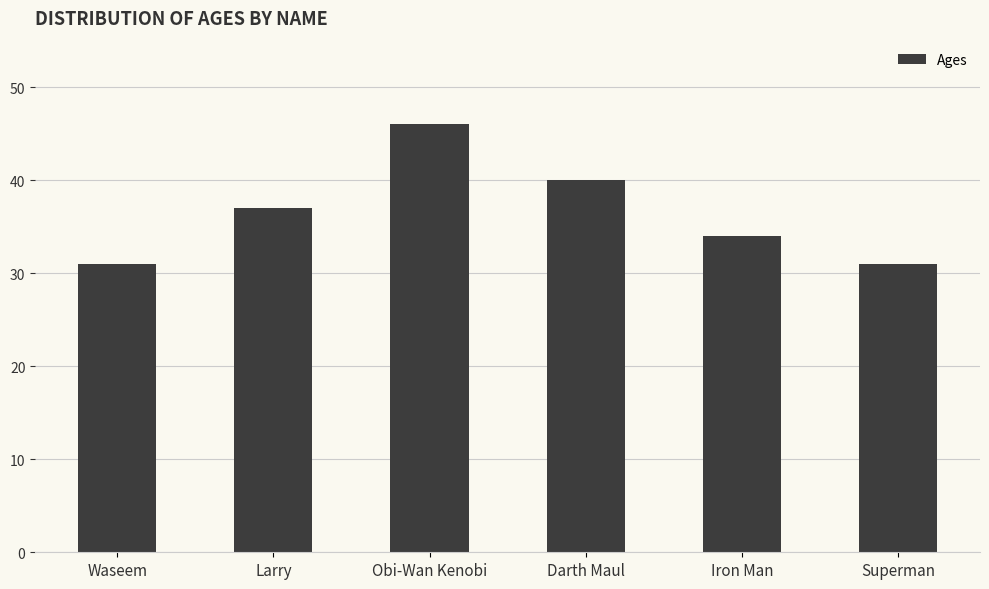

What is the label of the 5th bar from the left?

Iron Man